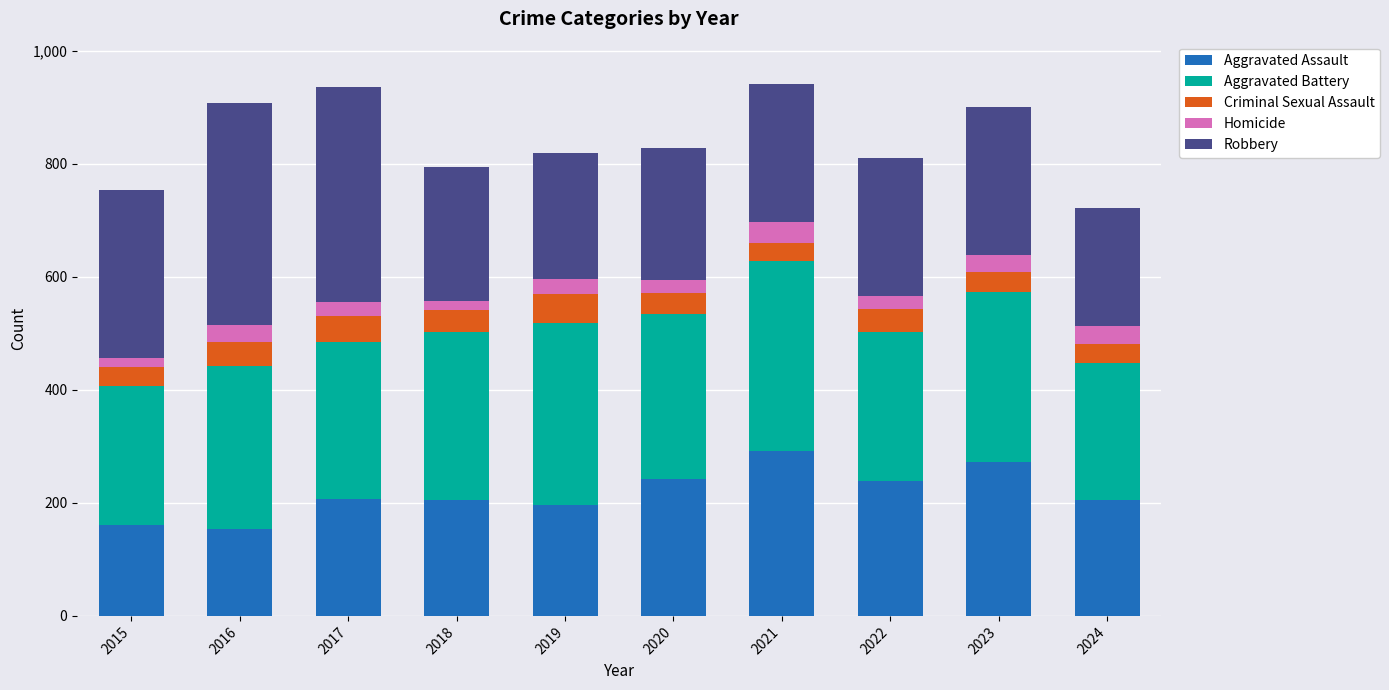

What is the difference between the maximum and minimum values in the Aggravated Assault series?

138